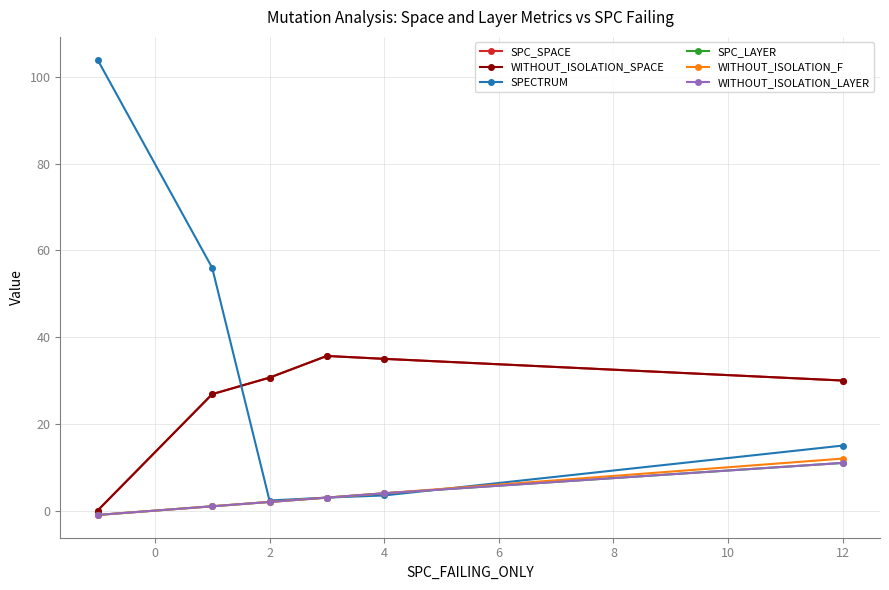

True or false: WITHOUT_ISOLATION_LAYER and SPC_LAYER cross at least once.

False